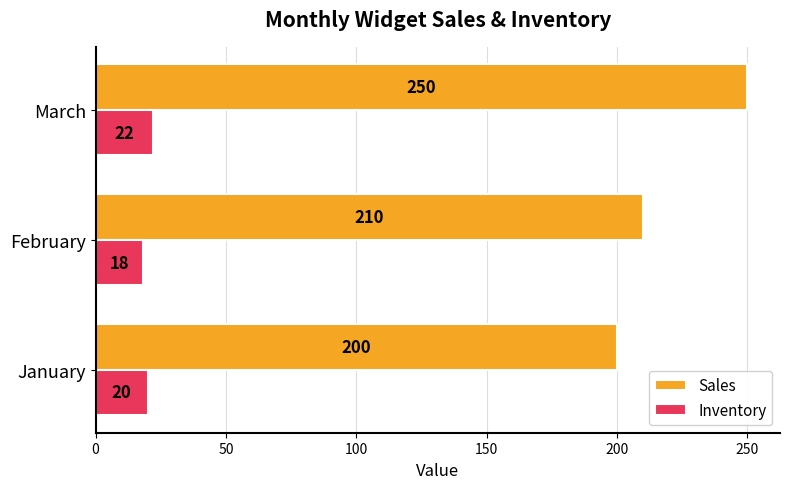

What is the difference between the highest and lowest values at March?

228